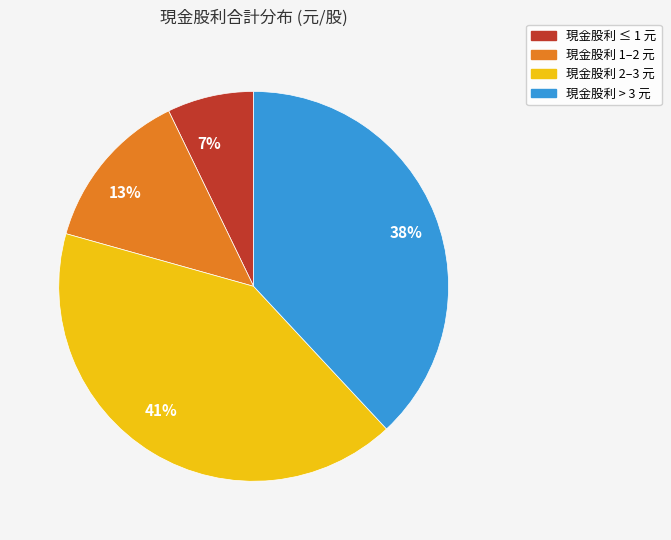

Is there any slice that represents more than half of the pie?

No